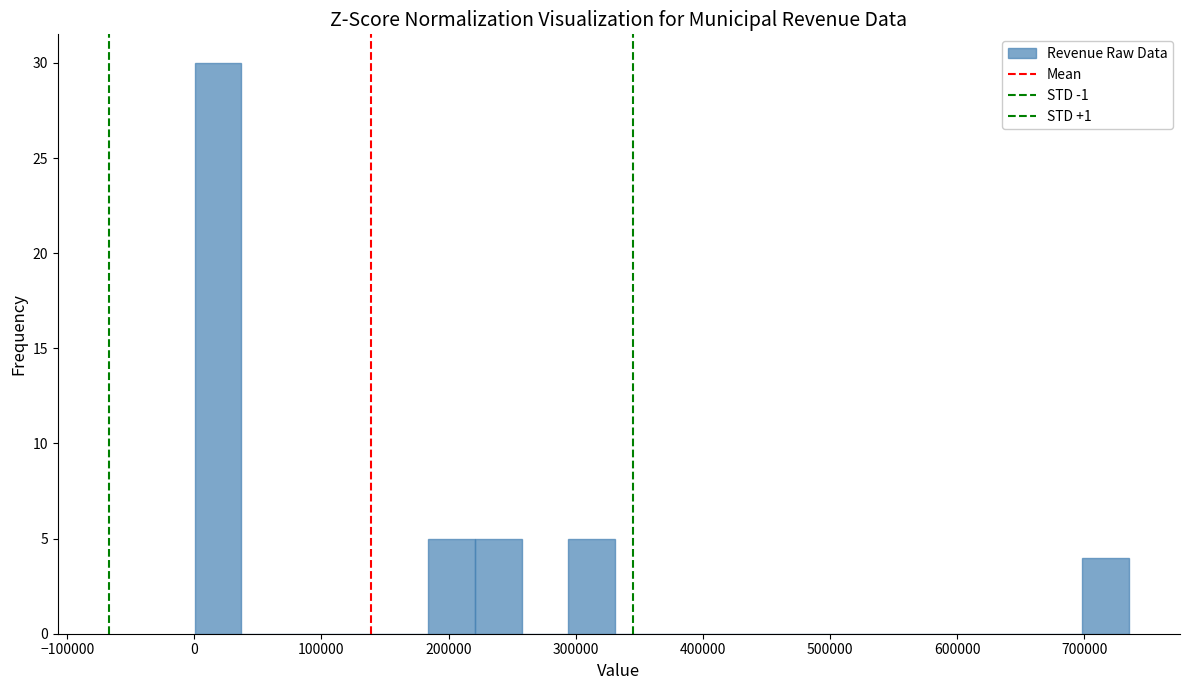

Around what value on the x-axis is the tallest bar? Give the approximate position of its centre, as read against the axis.

20000